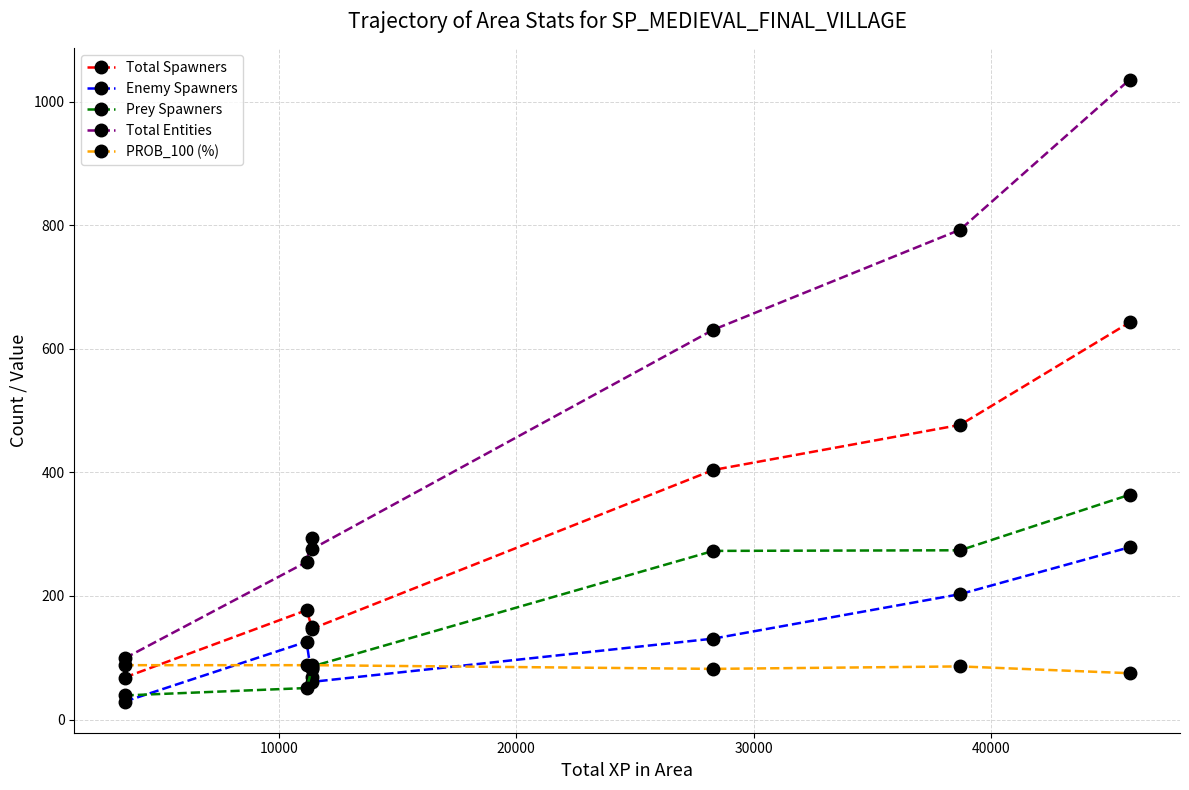

True or false: Prey Spawners and Total Entities intersect in this chart.

False